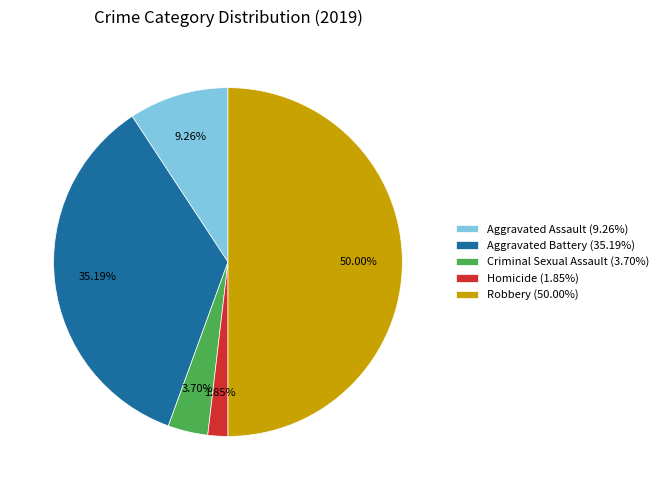

Between Homicide and Robbery, which is larger?

Robbery